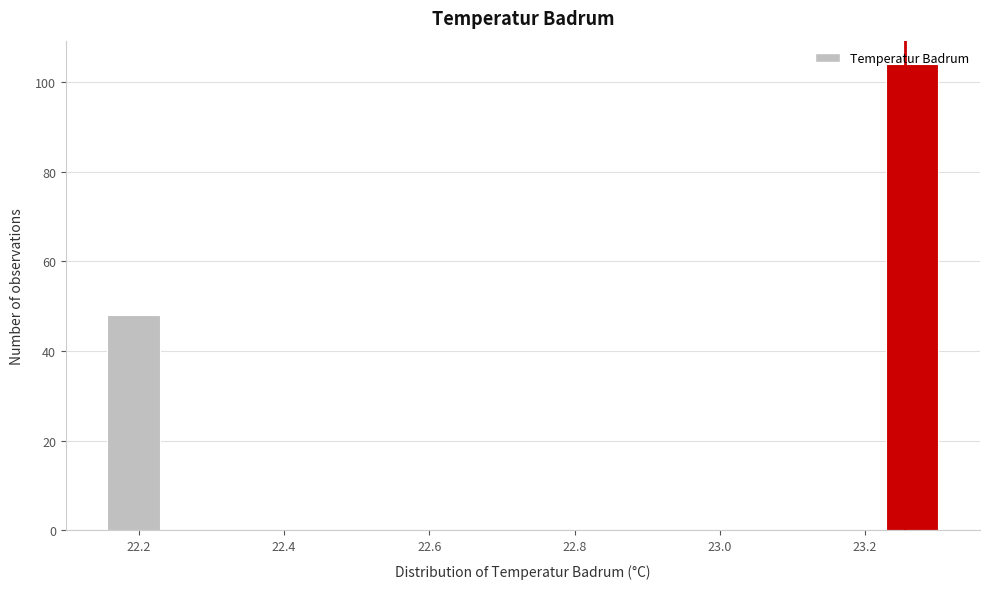

Read against the x-axis, roughly where is the centre of the tallest bar?

23.26